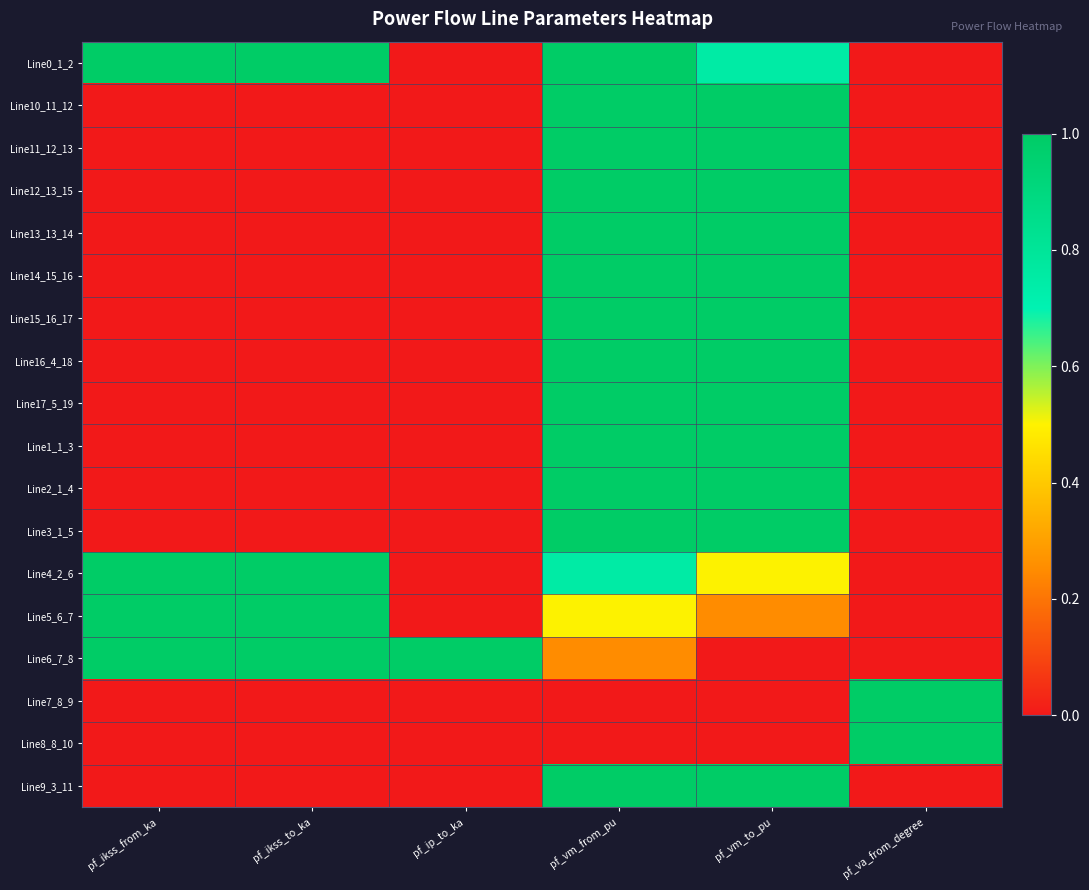

At pf_ip_to_ka, list the series in order from largest to smallest.

Line6_7_8, Line0_1_2, Line10_11_12, Line11_12_13, Line12_13_15, Line13_13_14, Line14_15_16, Line15_16_17, Line16_4_18, Line17_5_19, Line1_1_3, Line2_1_4, Line3_1_5, Line4_2_6, Line5_6_7, Line7_8_9, Line8_8_10, Line9_3_11